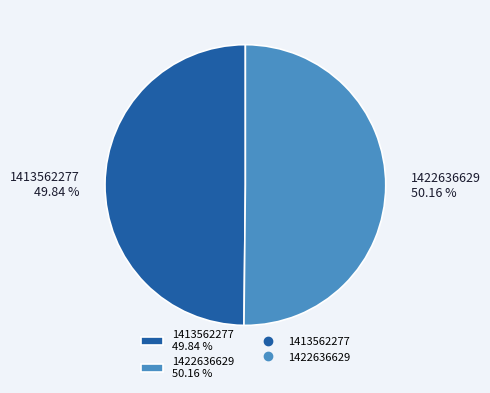

Is it true that 1422636629 is 50% of the pie?

True